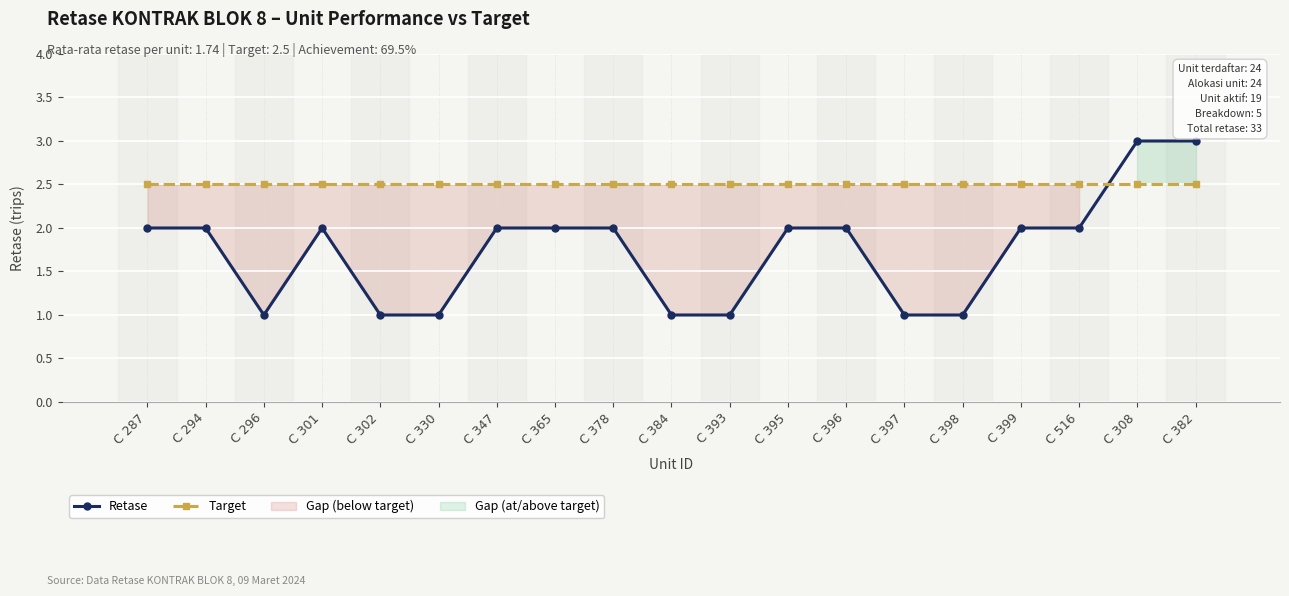

How many lines are shown in the chart?

2